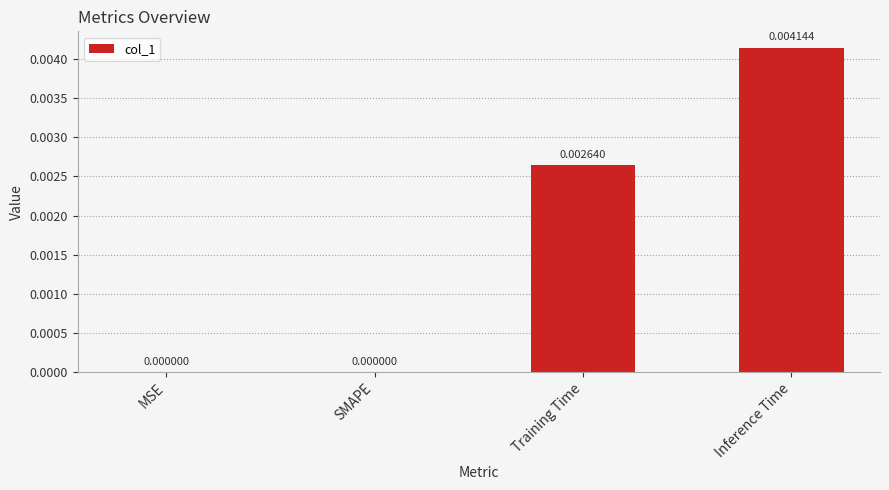

Between MSE and Inference Time, which is larger?

Inference Time